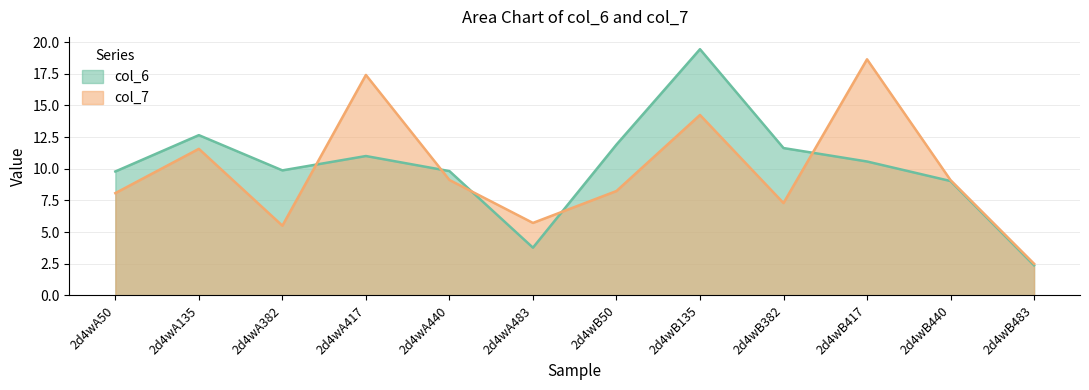

True or false: col_7 and col_6 cross at least once.

True